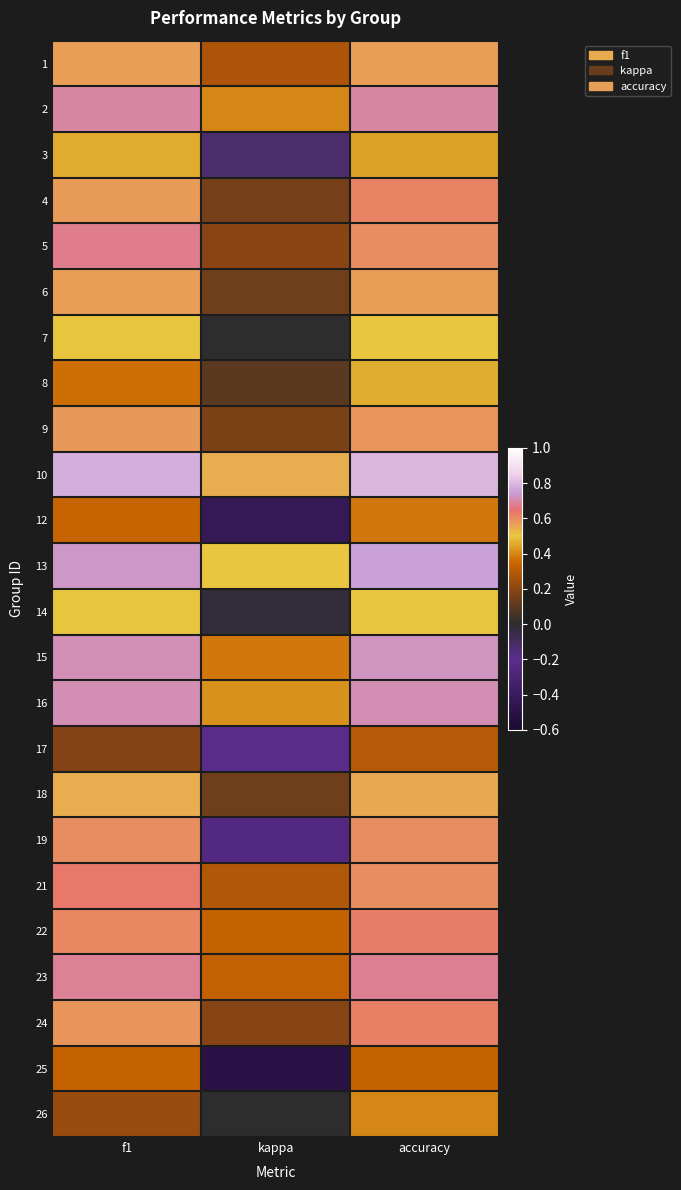

Which has a higher value, kappa or f1?

f1